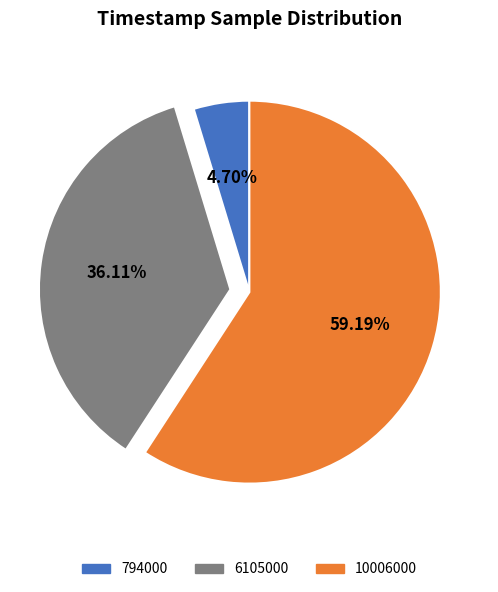

How much of the chart is everything except 6105000?

63.9%